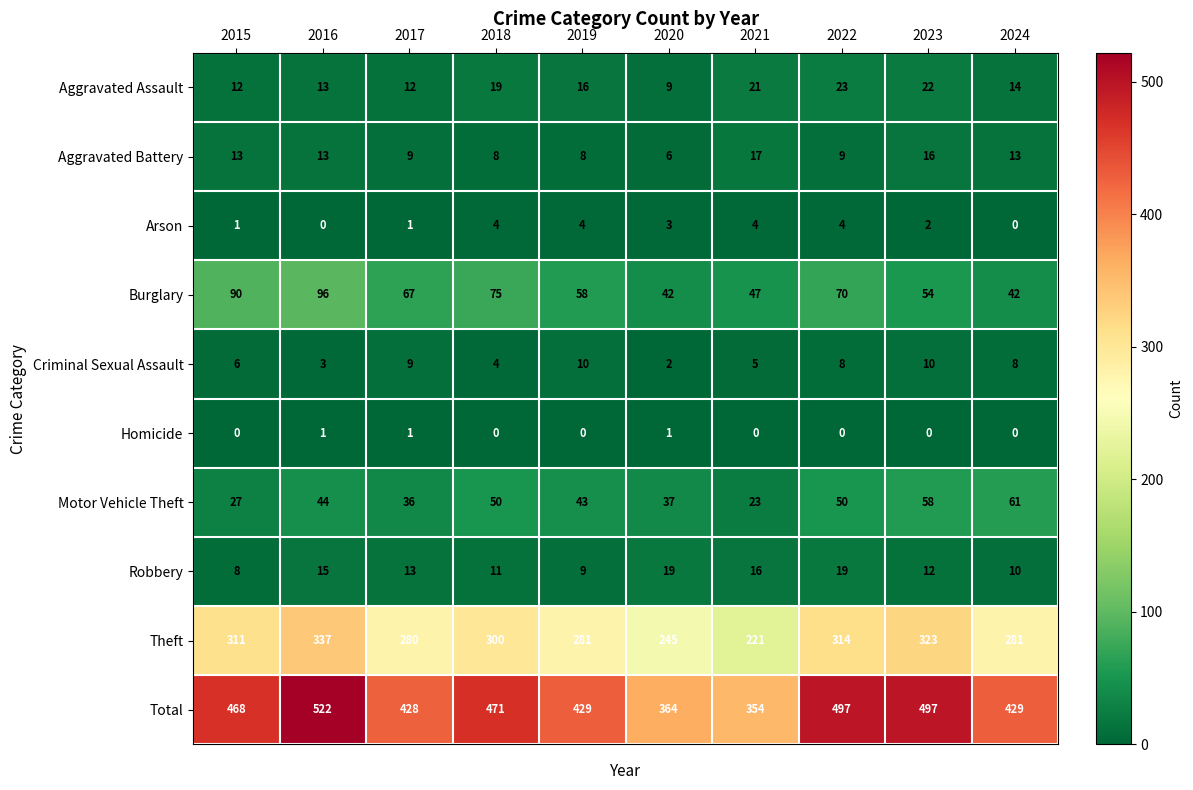

How many categories are shown in the chart?

10